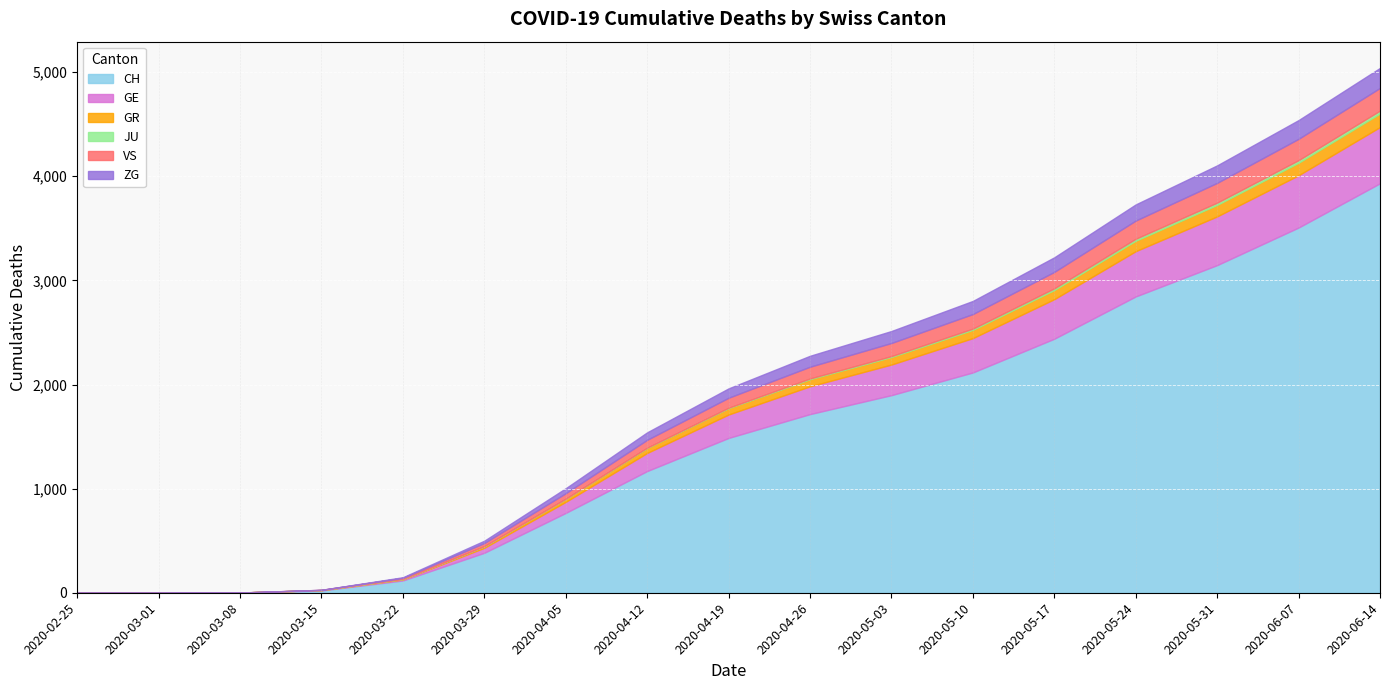

Rank the series by their maximum value, from highest to lowest.

CH, GE, VS, ZG, GR, JU